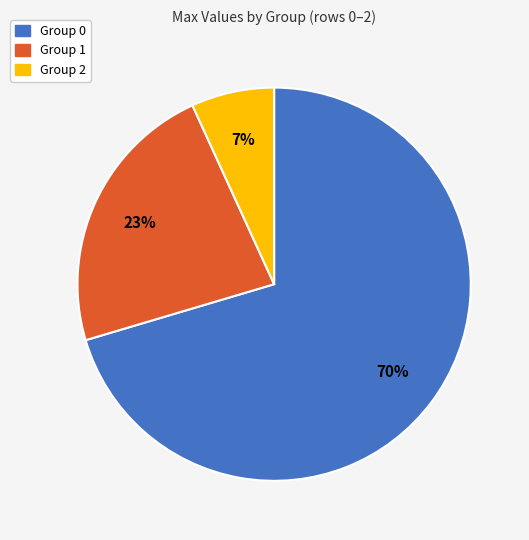

Is there a majority slice in this chart?

Yes